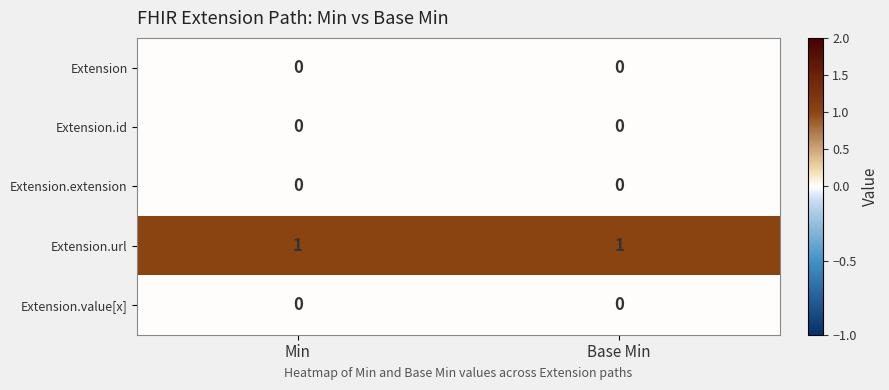

Reading left to right, what are all the values shown in this chart?

Extension: 0	0
Extension.id: 0	0
Extension.extension: 0	0
Extension.url: 1	1
Extension.value[x]: 0	0